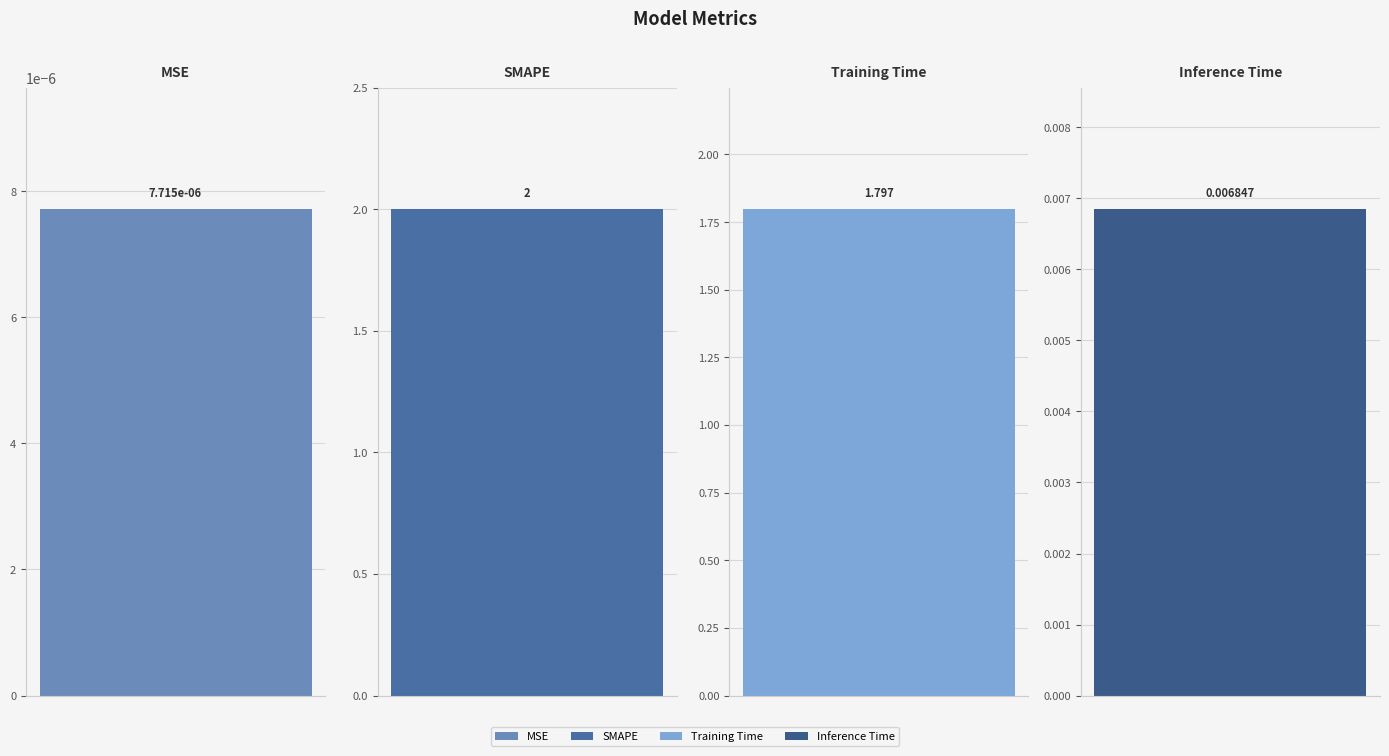

How many values exceed 1?

2